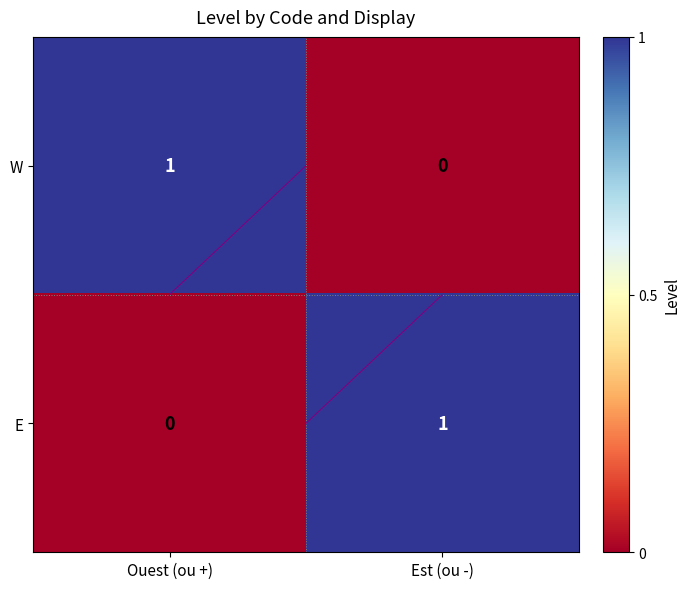

Which category has the highest value in the E series?

Est (ou -)